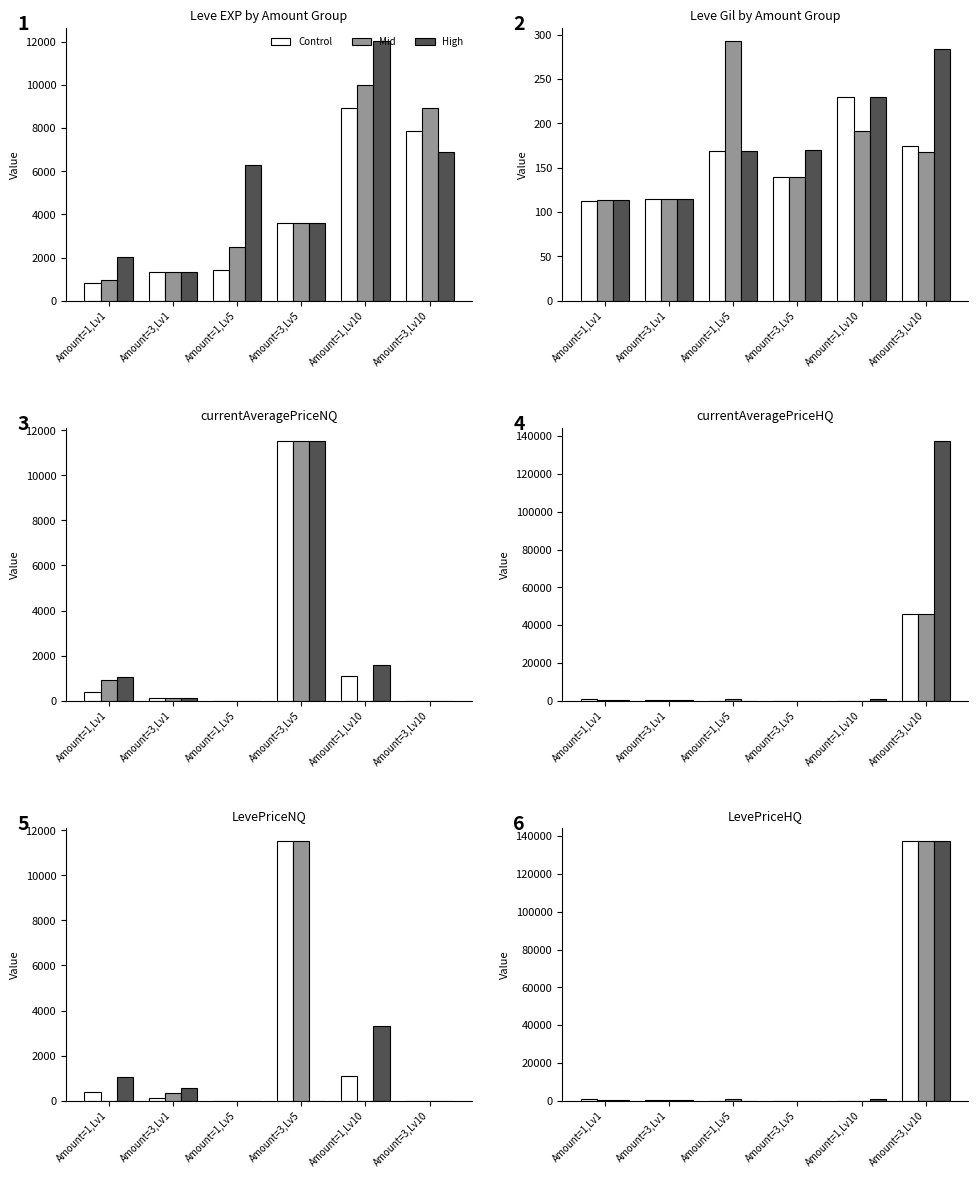

Which series has the widest spread of values?

Control